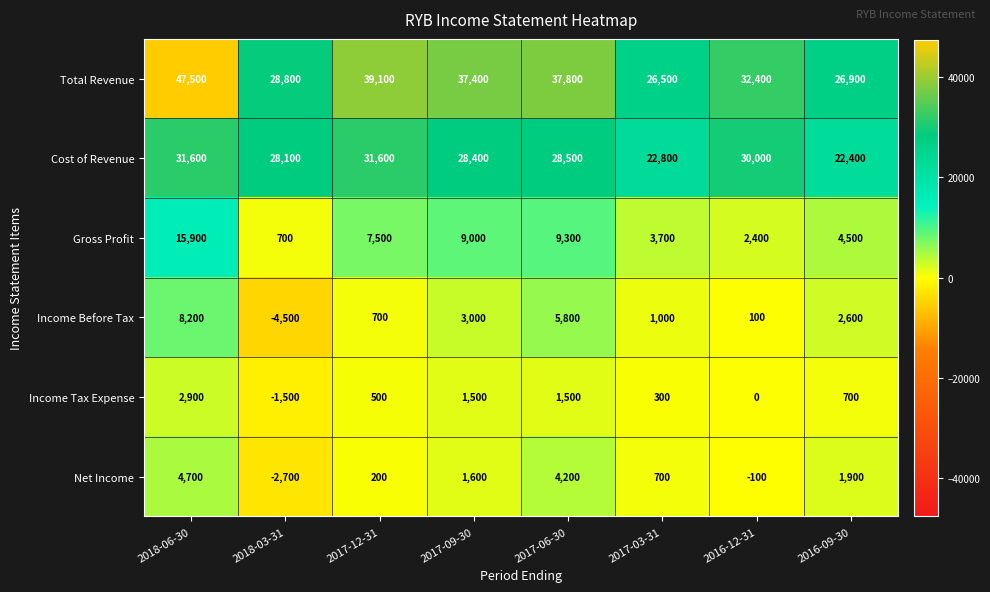

The value of Gross Profit at 2017-03-31 is 1707. True or false?

False